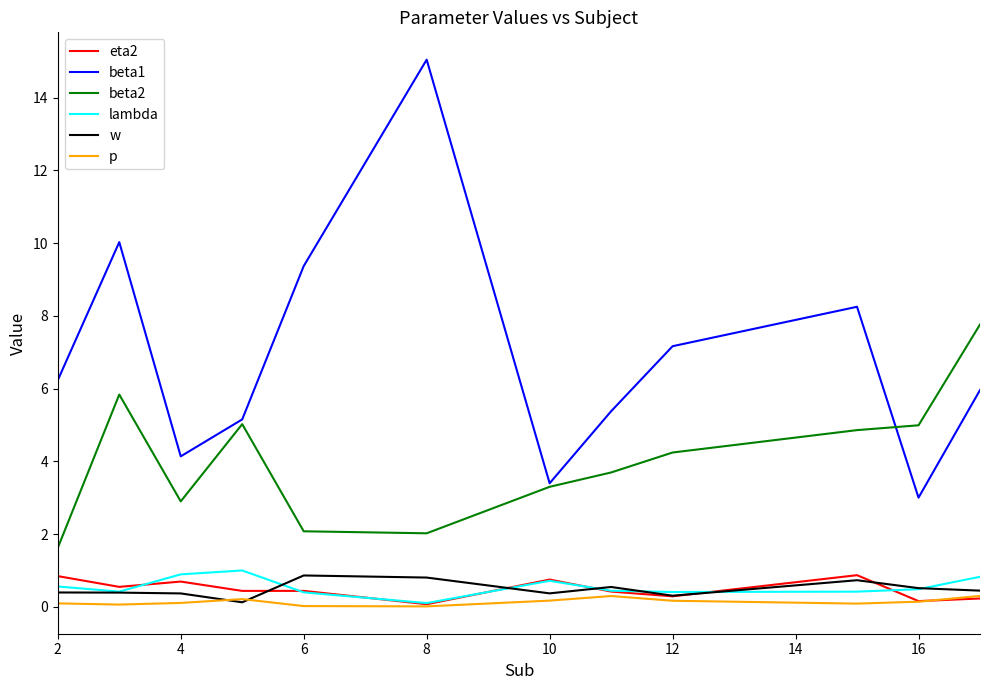

True or false: eta2 and lambda cross at least once.

True